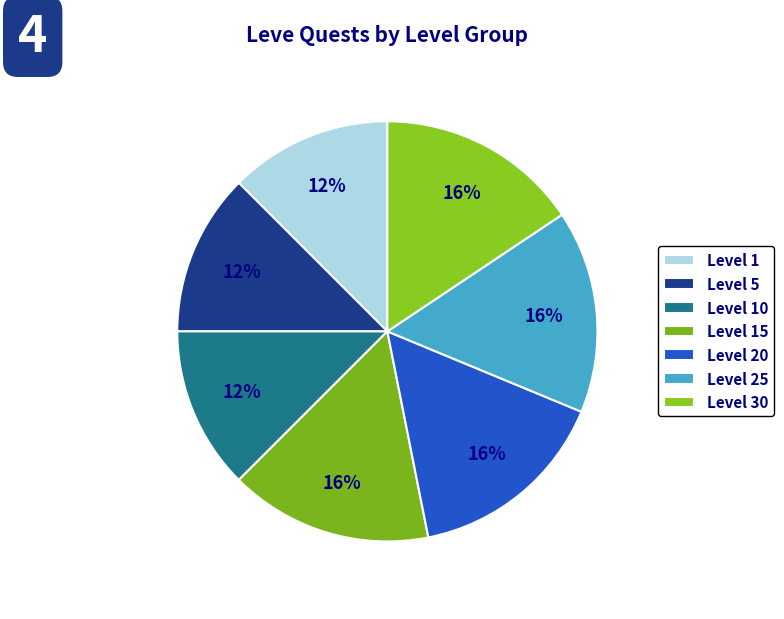

How many segments does this pie chart have?

7